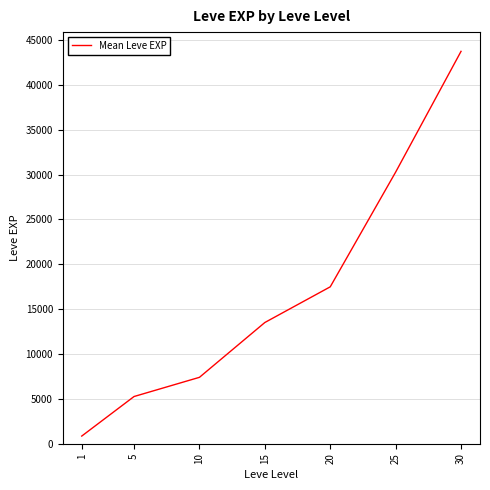

Reading left to right, list all the values displayed in this chart.

853.3	5261.7	7400.0	13510.0	17486.7	30270.0	43730.0